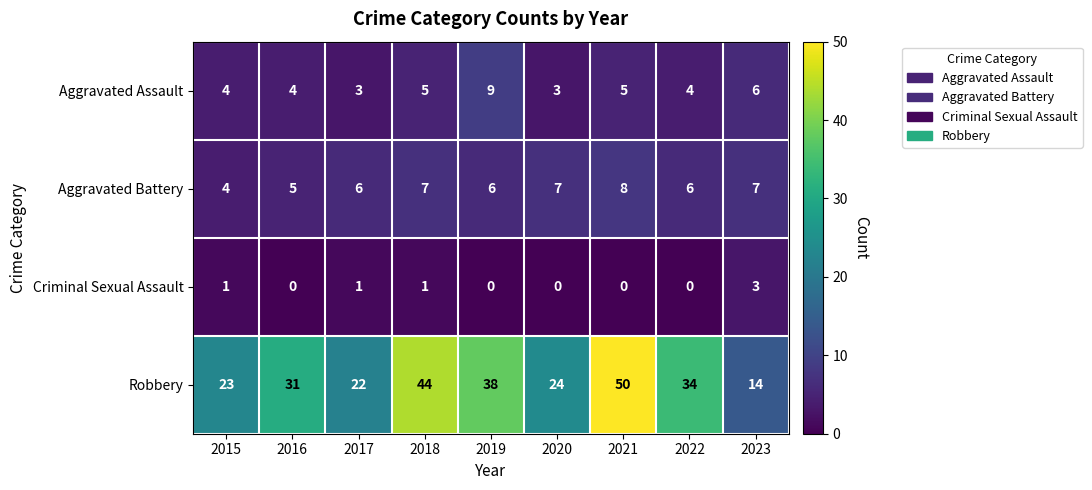

What is the greatest value displayed?

50